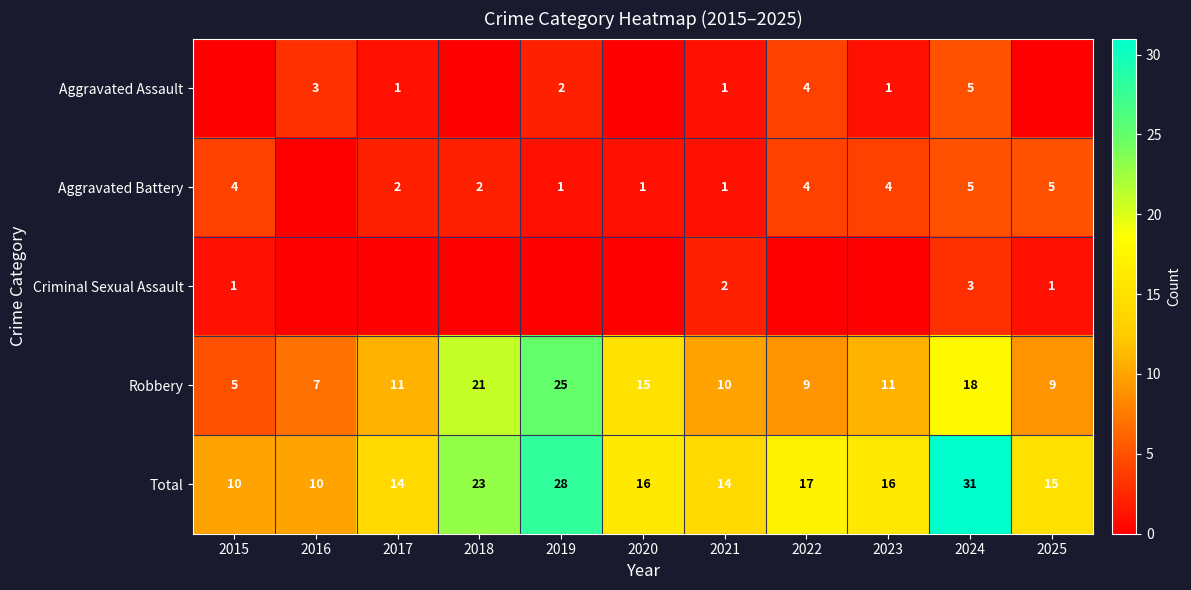

Read the Total value at 2025, to the nearest 5.

15